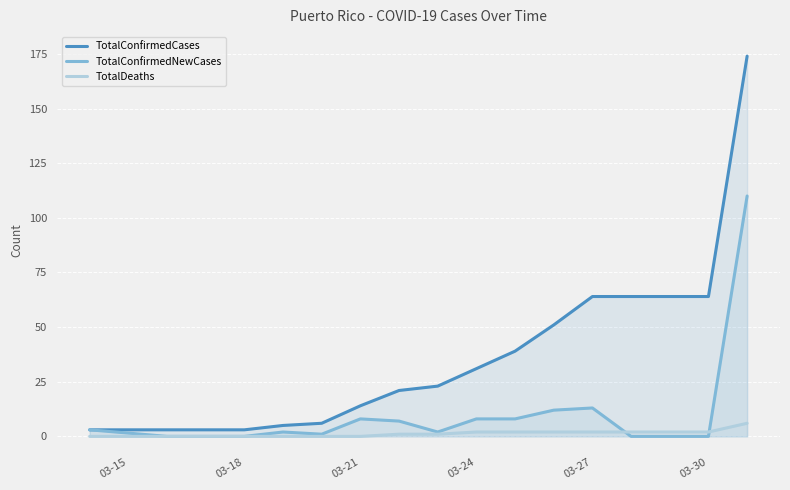

Rank the series by their average value, from highest to lowest.

TotalConfirmedCases, TotalConfirmedNewCases, TotalDeaths